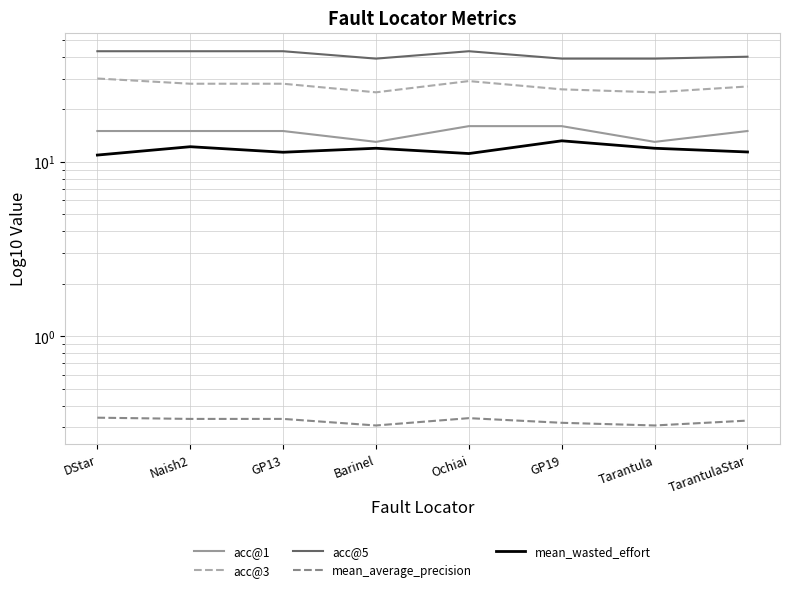

Is it true that acc@5 equals 39.0 at Barinel?

True